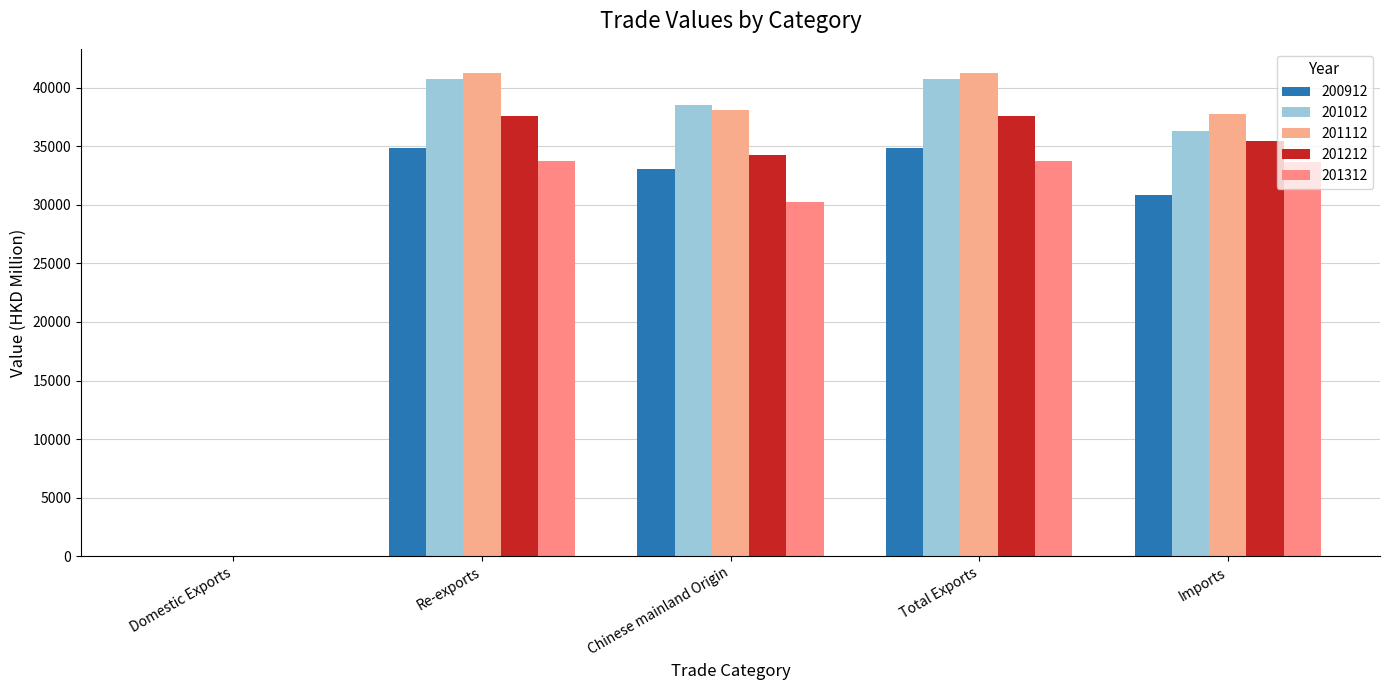

What position from the left is Re-exports?

2